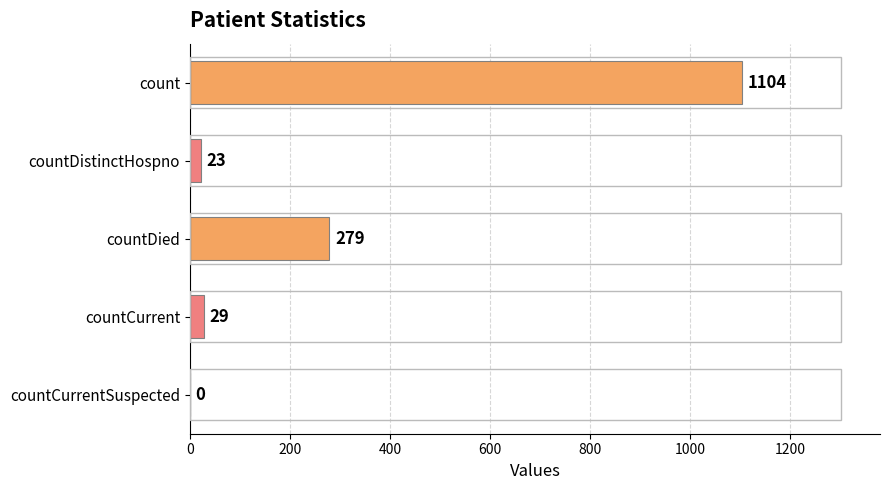

What is the average value?

287